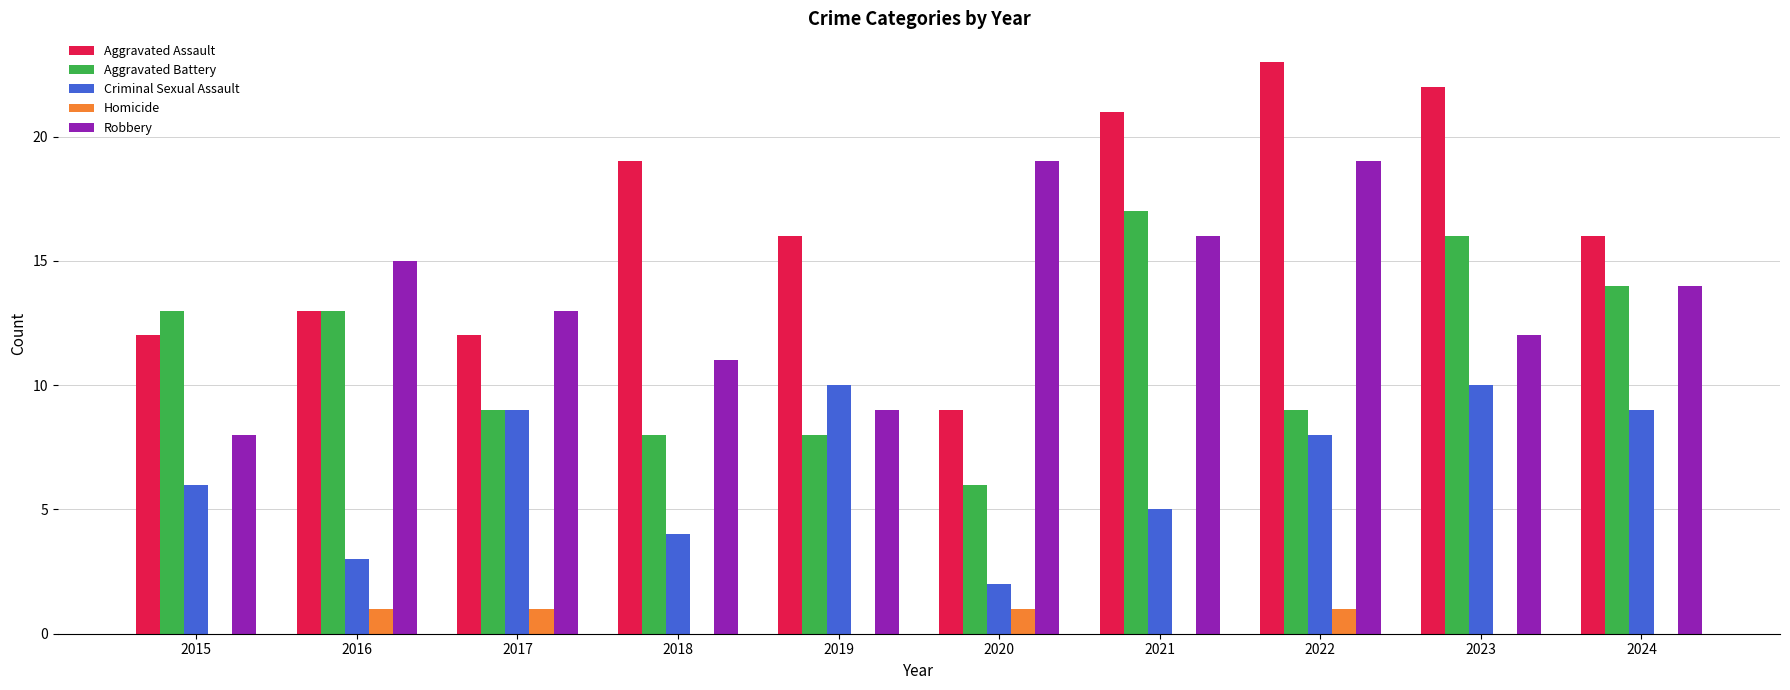

How many groups of bars are there?

10